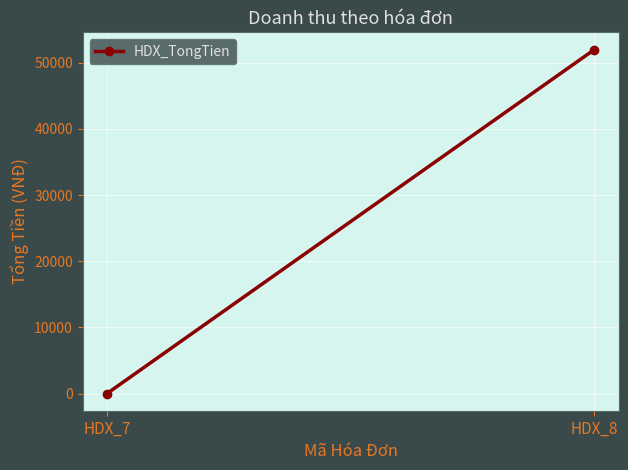

Rank the categories by value from lowest to highest.

HDX_7, HDX_8